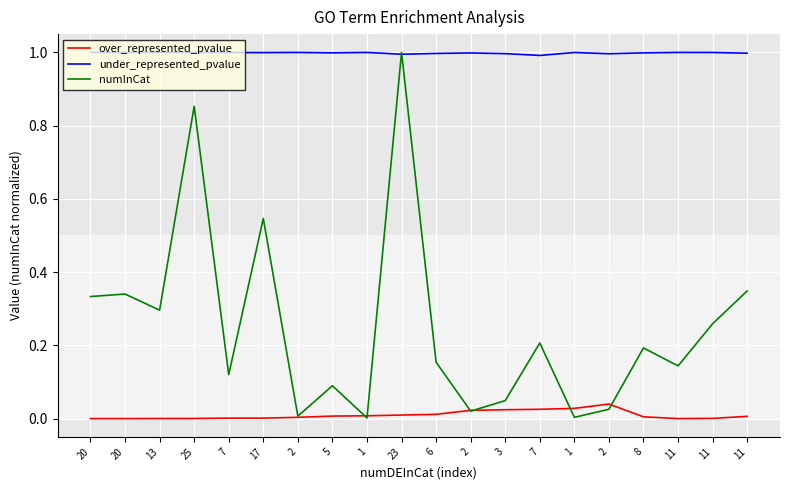

The value of numInCat at 8 is 0.2. True or false?

True